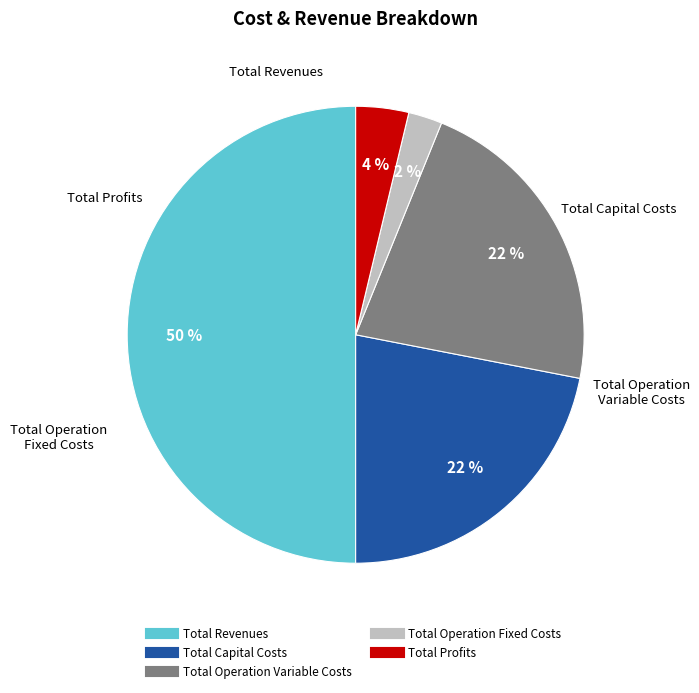

The Total Revenues slice represents 57% of the pie. True or false?

False